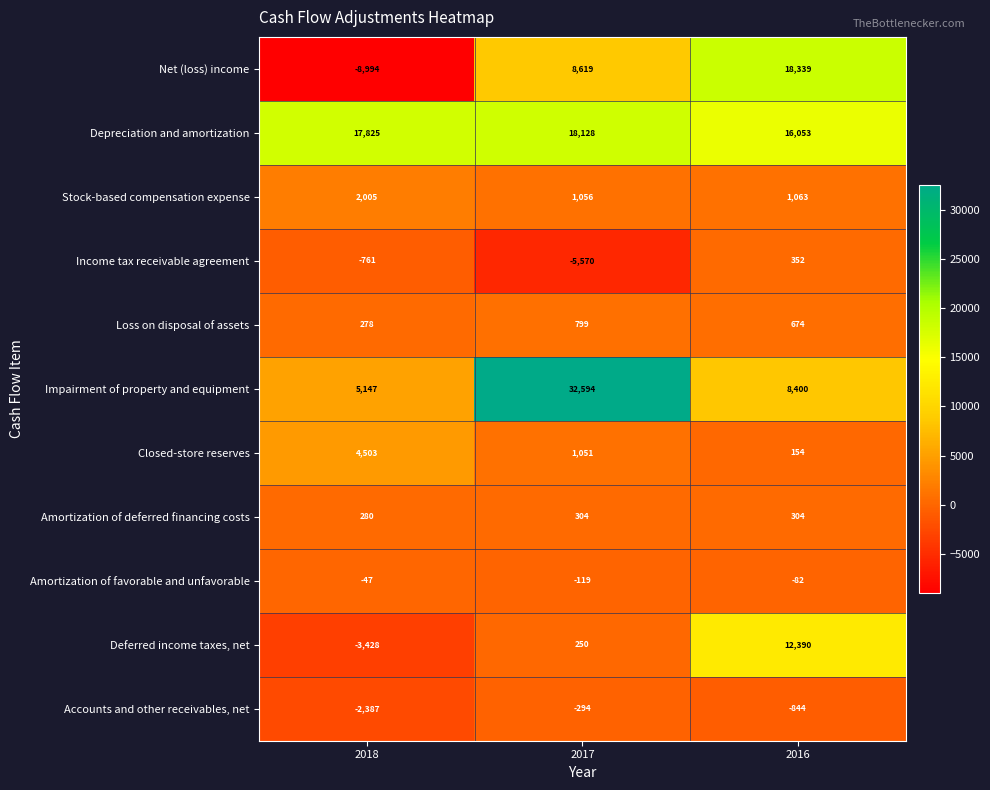

Rank the series at 2018 from highest to lowest value.

Depreciation and amortization, Impairment of property and equipment, Closed-store reserves, Stock-based compensation expense, Amortization of deferred financing costs, Loss on disposal of assets, Amortization of favorable and unfavorable, Income tax receivable agreement, Accounts and other receivables, net, Deferred income taxes, net, Net (loss) income